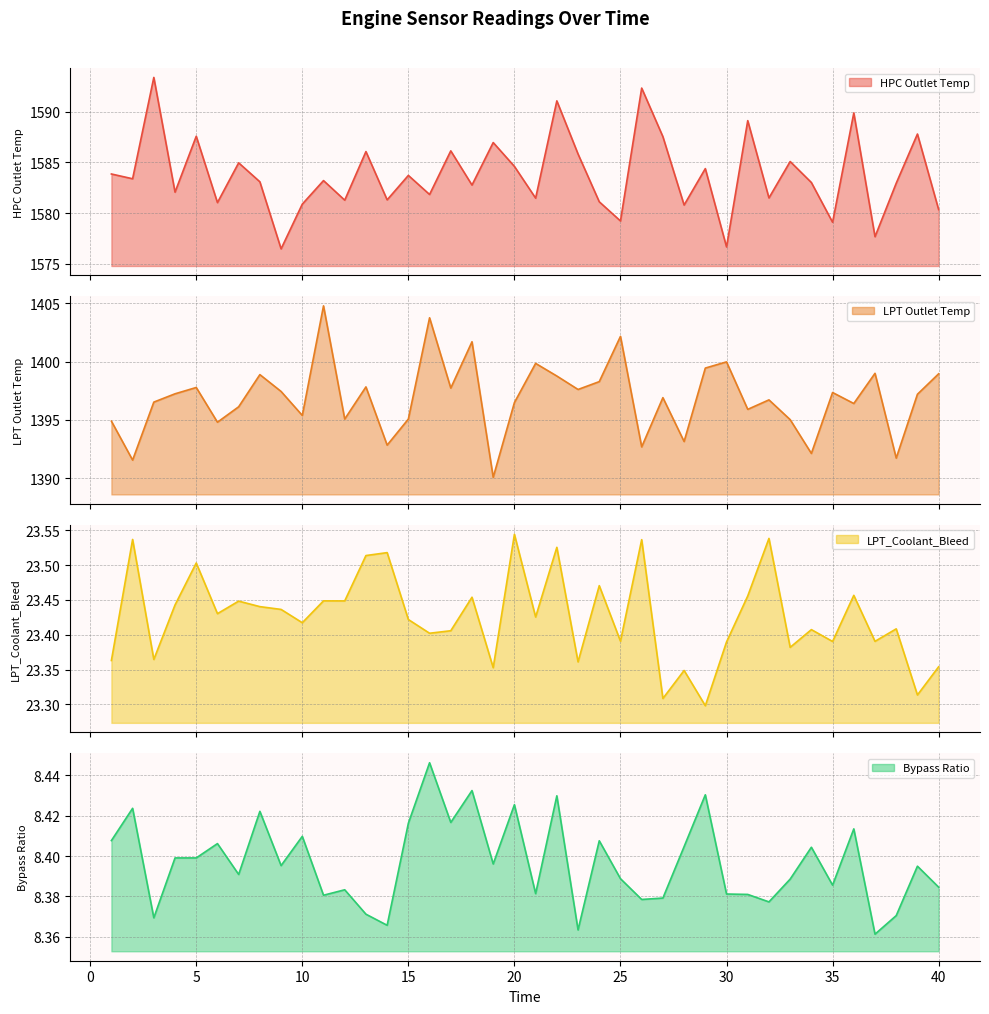

What is the average value of the LPT_Coolant_Bleed series?

23.4